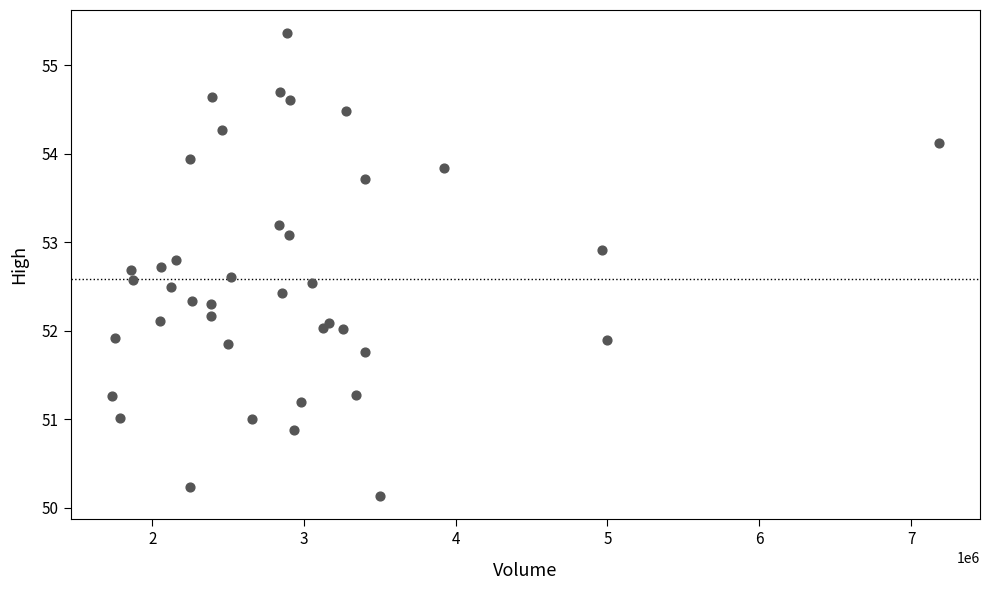

What is the range of Y values (max minus min)?

5.2